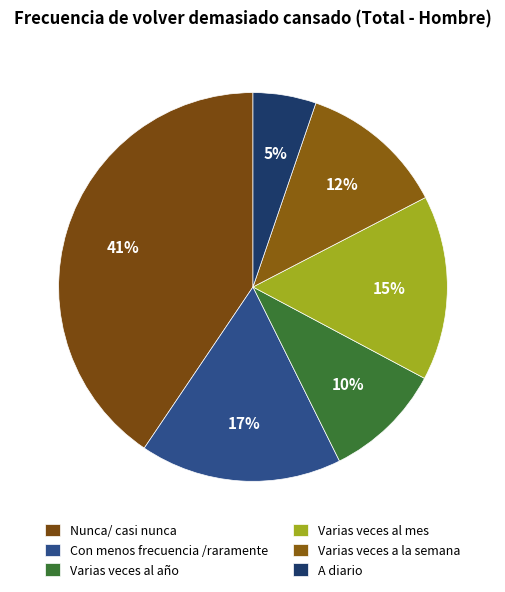

How many slices are in this pie chart?

6